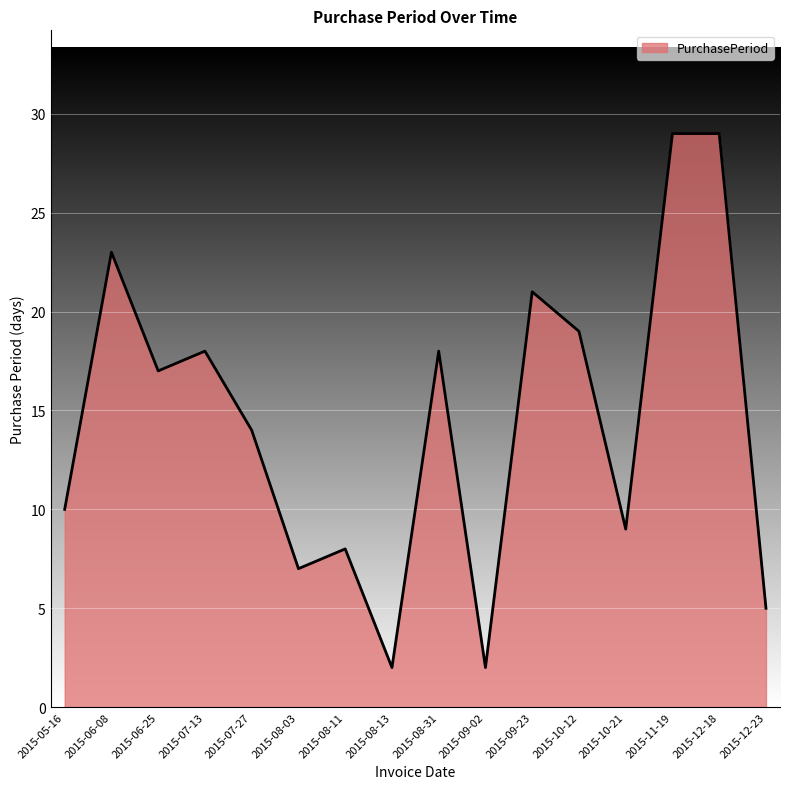

What value does the data have at 2015-07-13?

18